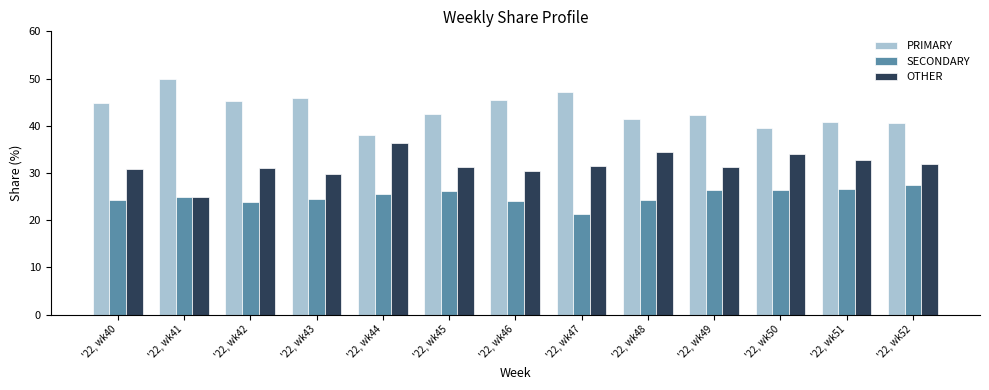

What is the highest value of the OTHER series?

36.4